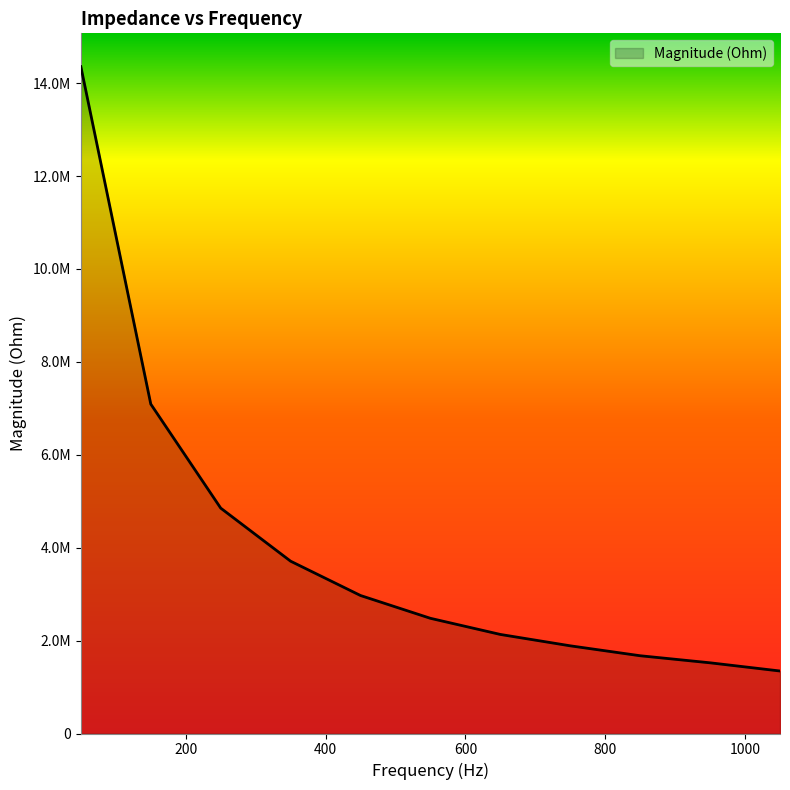

Does the chart display data point markers on the line(s)?

No